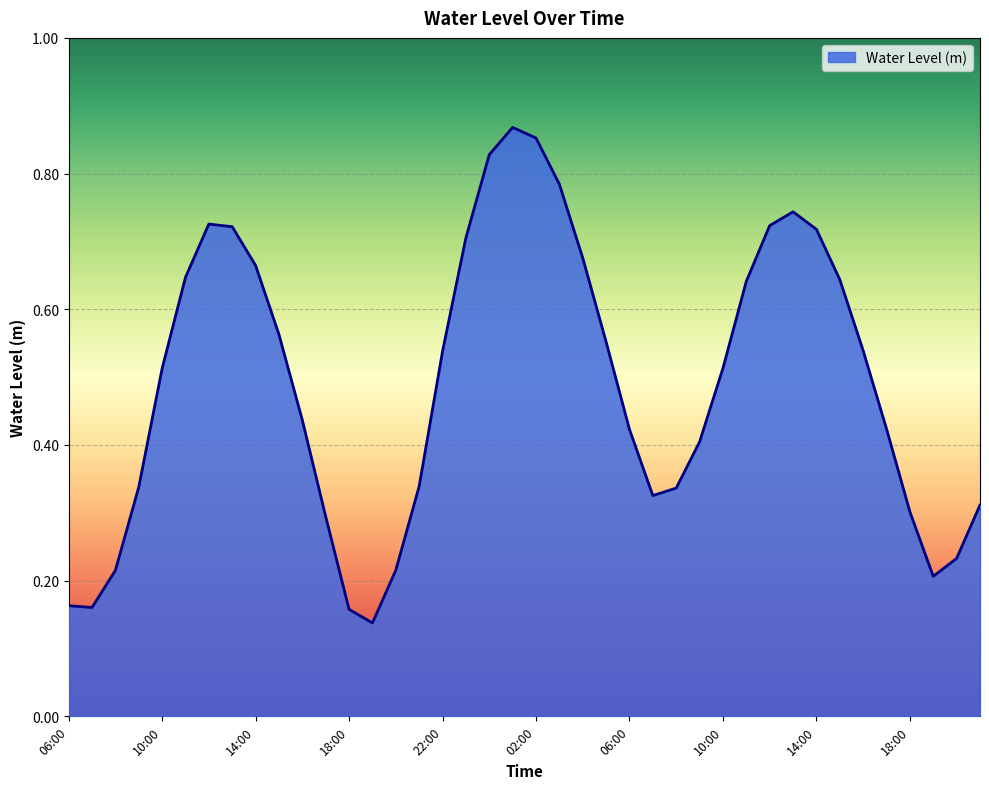

What is the value of the 35th point from the left?

0.4